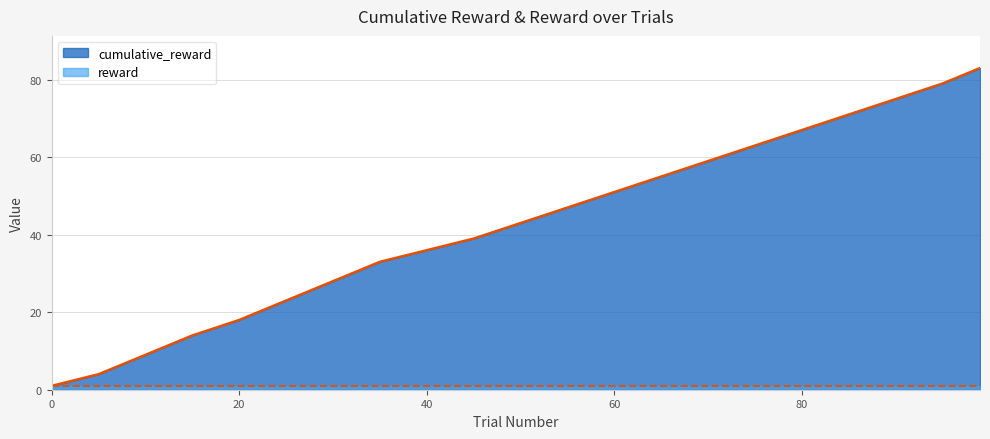

List the series in order of their peak value, highest first.

cumulative_reward, reward